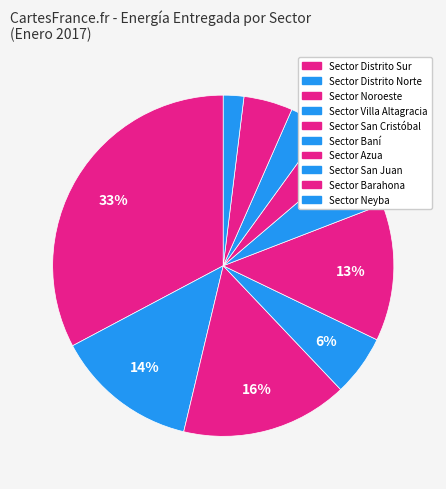

What percentage do Sector Distrito Norte and Sector Baní together represent?

18.9%